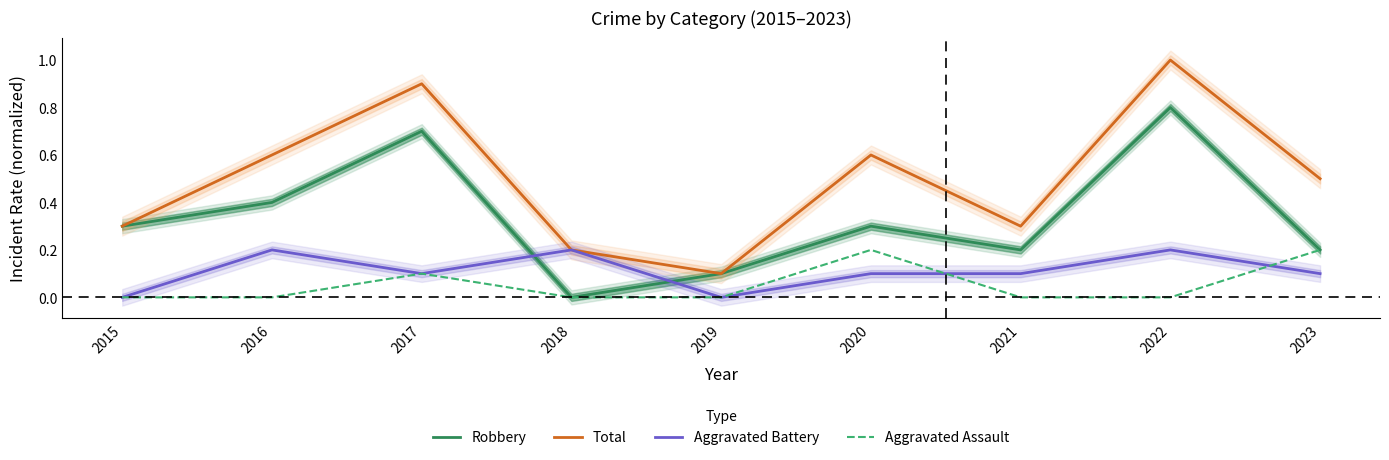

True or false: Aggravated Assault and Robbery intersect in this chart.

False